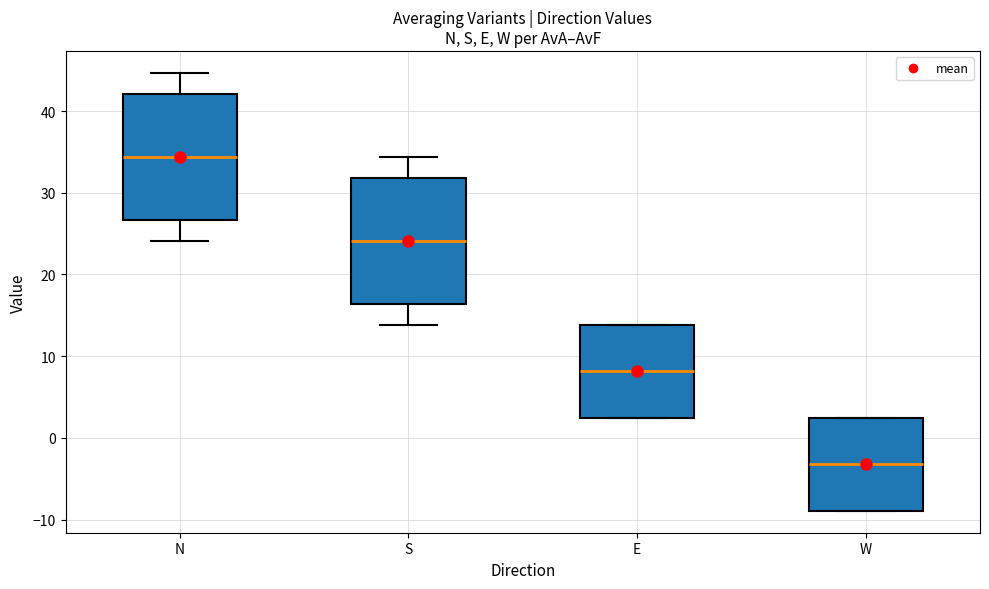

Which box's median line is the highest?

N